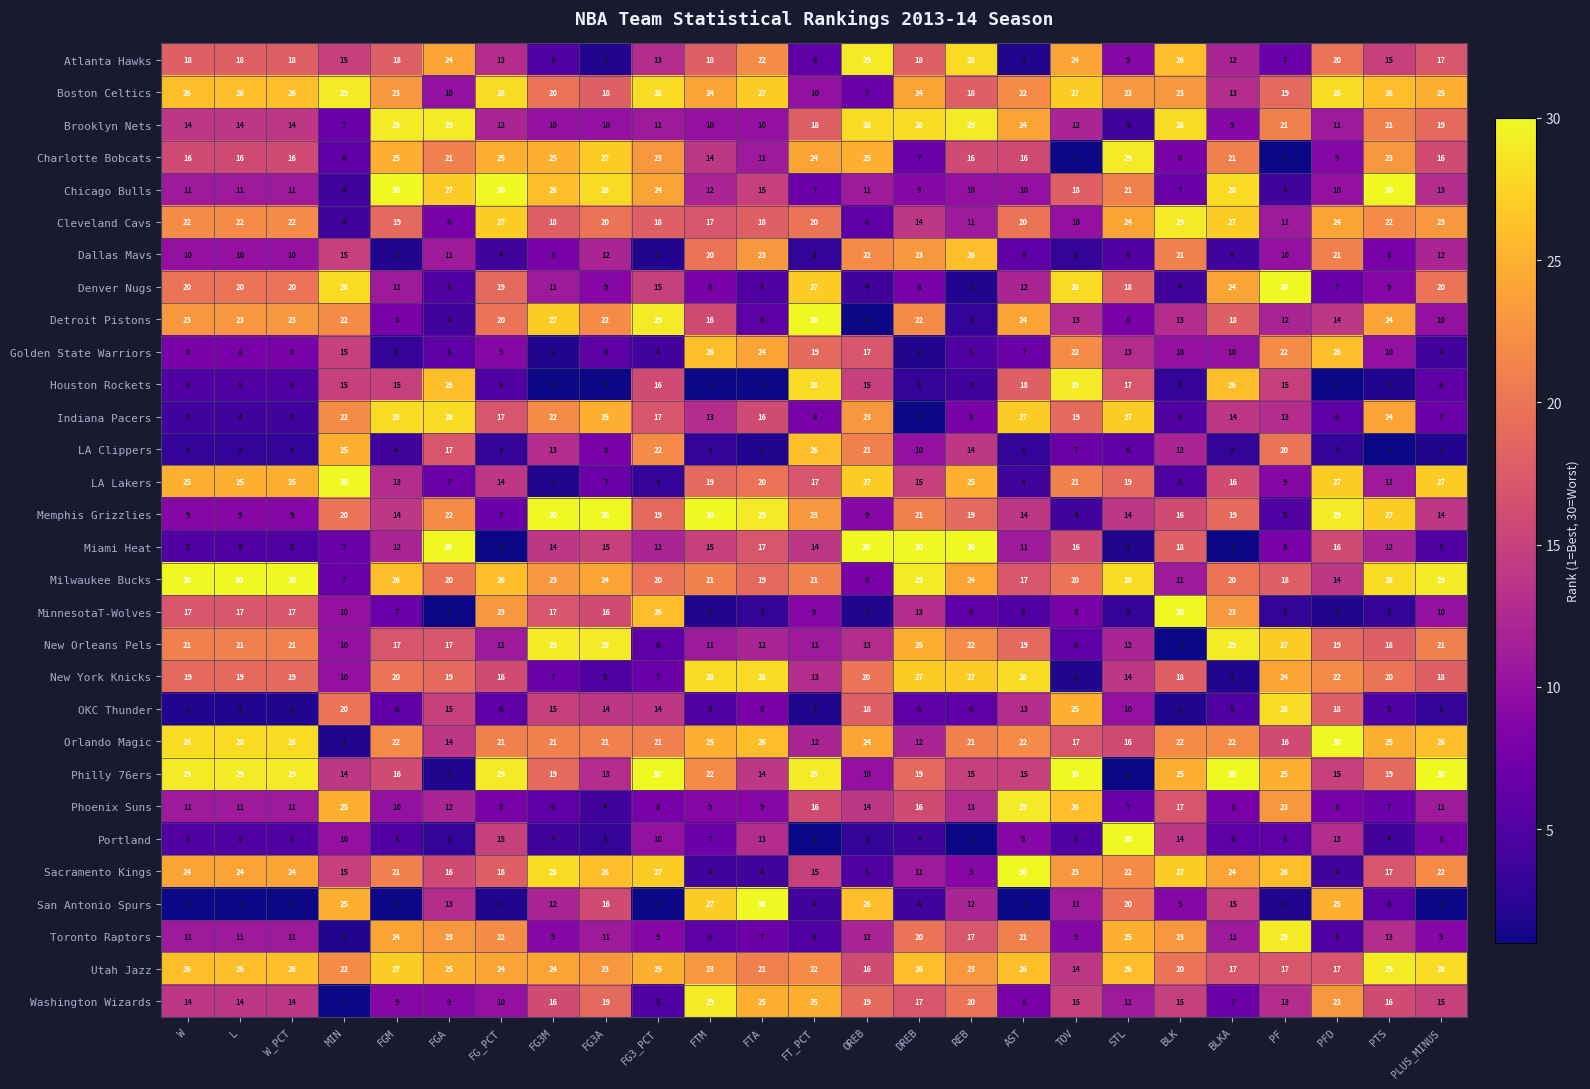

Which series changed the most between MIN and BLKA?

Chicago Bulls